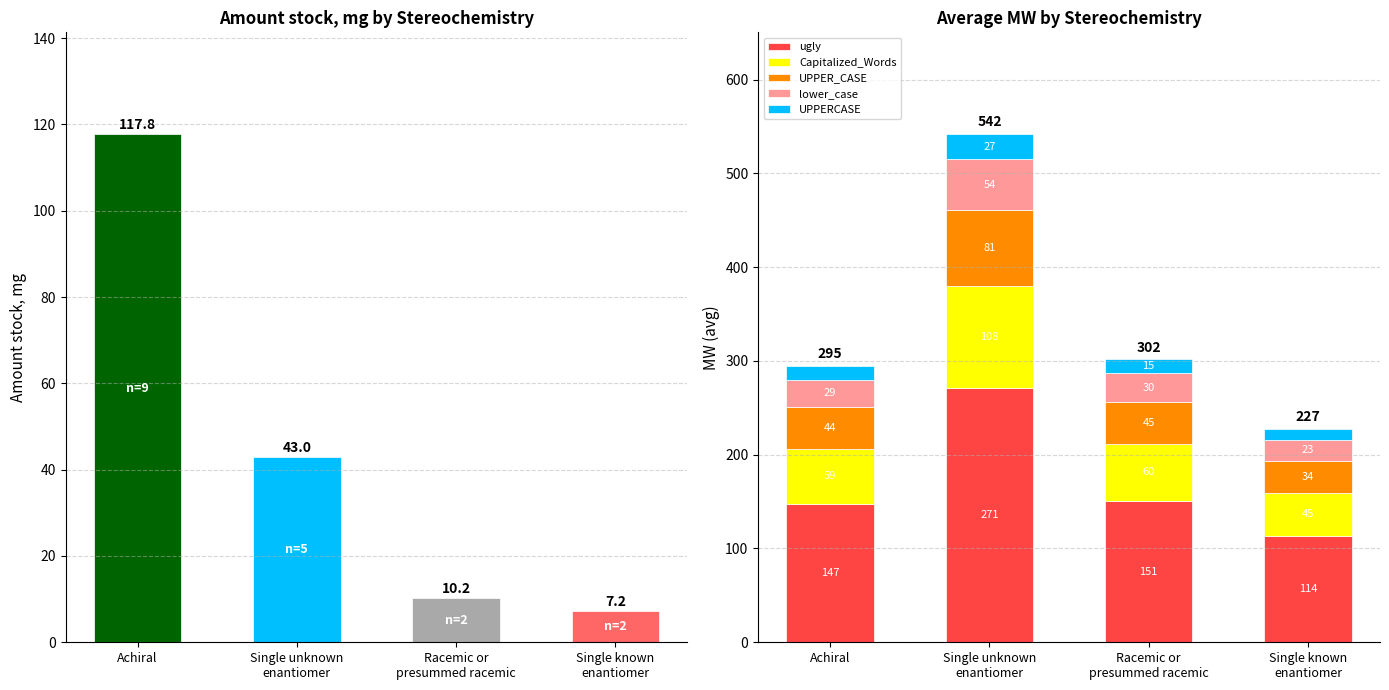

The value of UPPER_CASE at Racemic or
presummed racemic is 45.3. True or false?

True